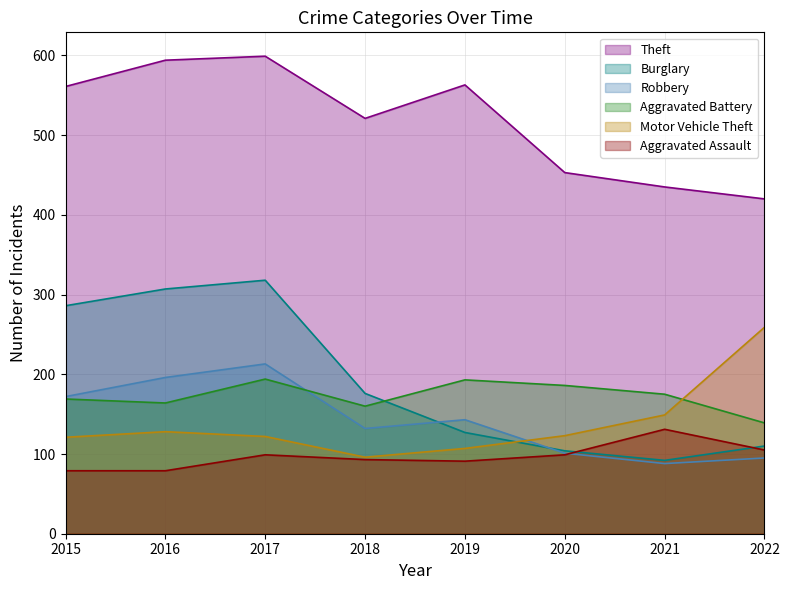

Which has a higher value, 2016 or 2019?

2016